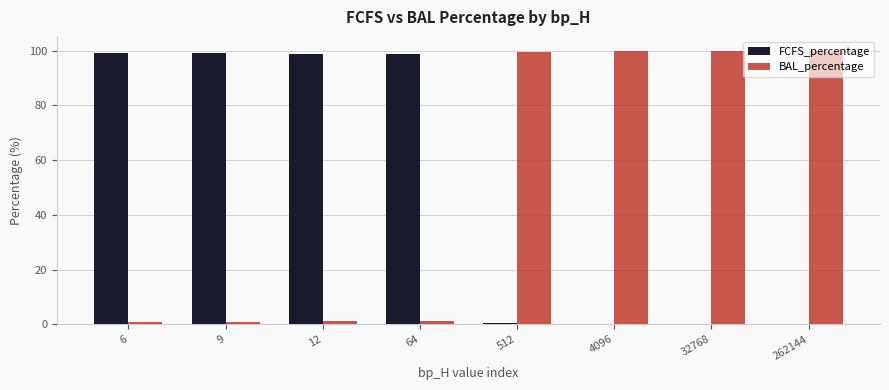

What is the greatest value displayed?

100.0